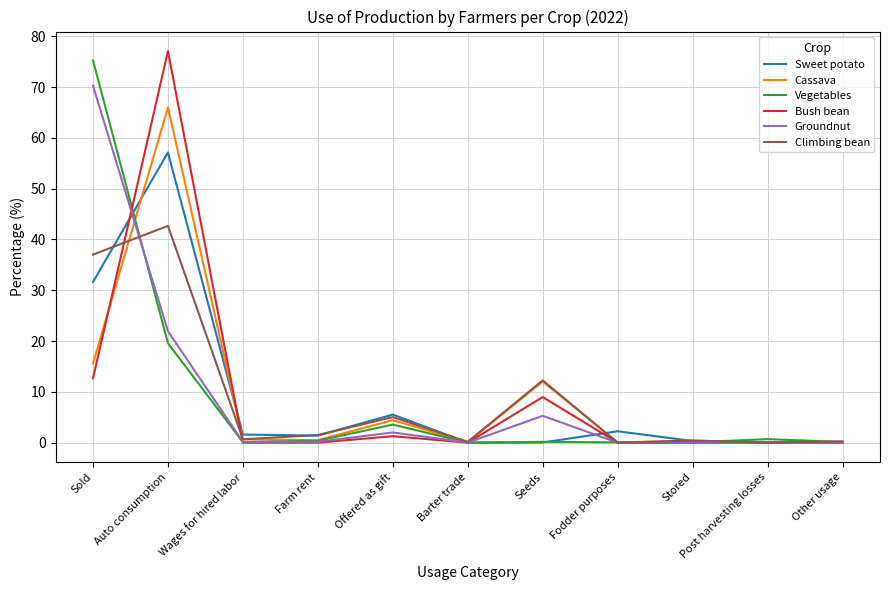

Which category has the highest value in the Groundnut series?

Sold